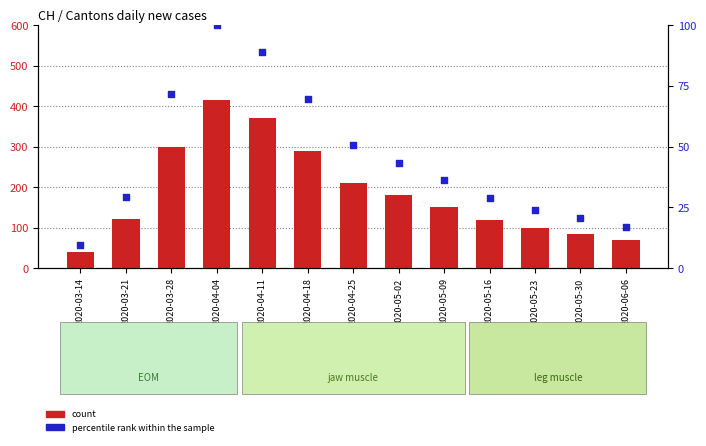

Which series reaches the minimum Y coordinate?

percentile rank within the sample